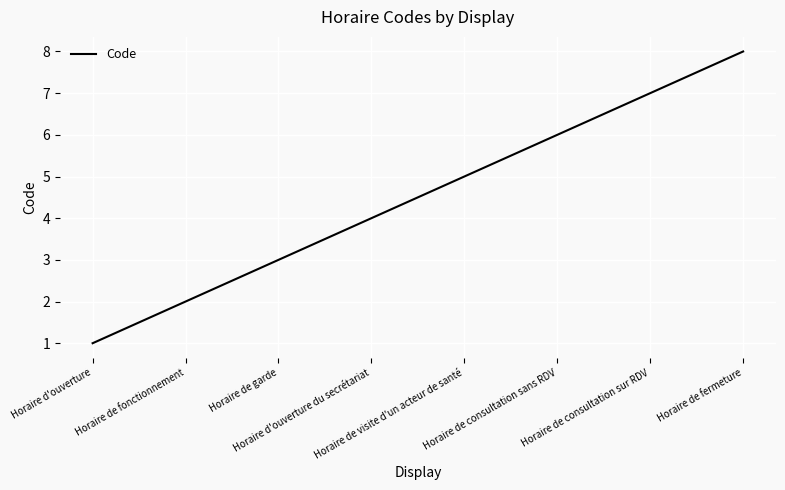

List the labels in order of value, largest first.

Horaire de fermeture, Horaire de consultation sur RDV, Horaire de consultation sans RDV, Horaire de visite d'un acteur de santé, Horaire d'ouverture du secrétariat, Horaire de garde, Horaire de fonctionnement, Horaire d'ouverture